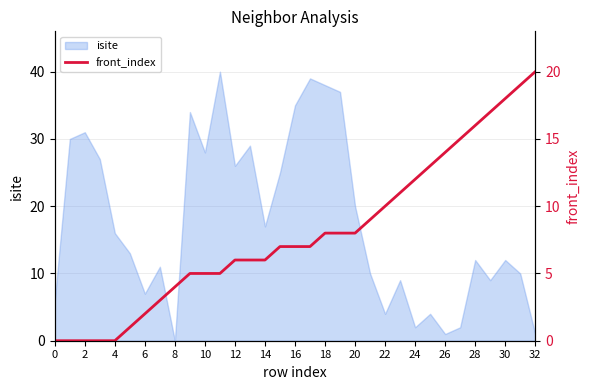

How many lines are shown in the chart?

1